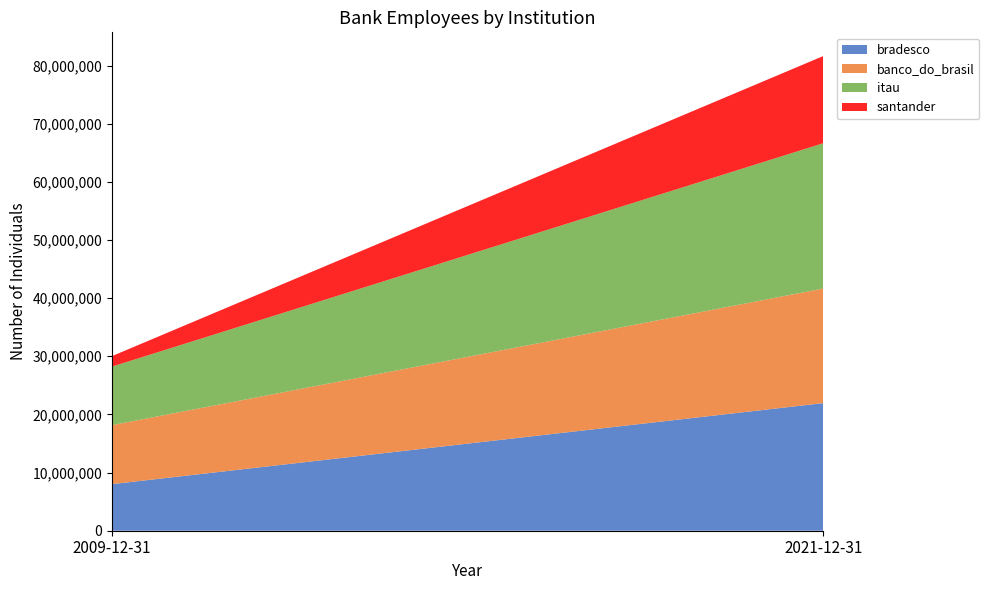

Reading left to right, list all the values displayed in this chart.

bradesco: 2009-12-31=8012282	2021-12-31=21945688
banco_do_brasil: 2009-12-31=10147522	2021-12-31=19710402
itau: 2009-12-31=10066608	2021-12-31=24988000
santander: 2009-12-31=1805899	2021-12-31=14987716